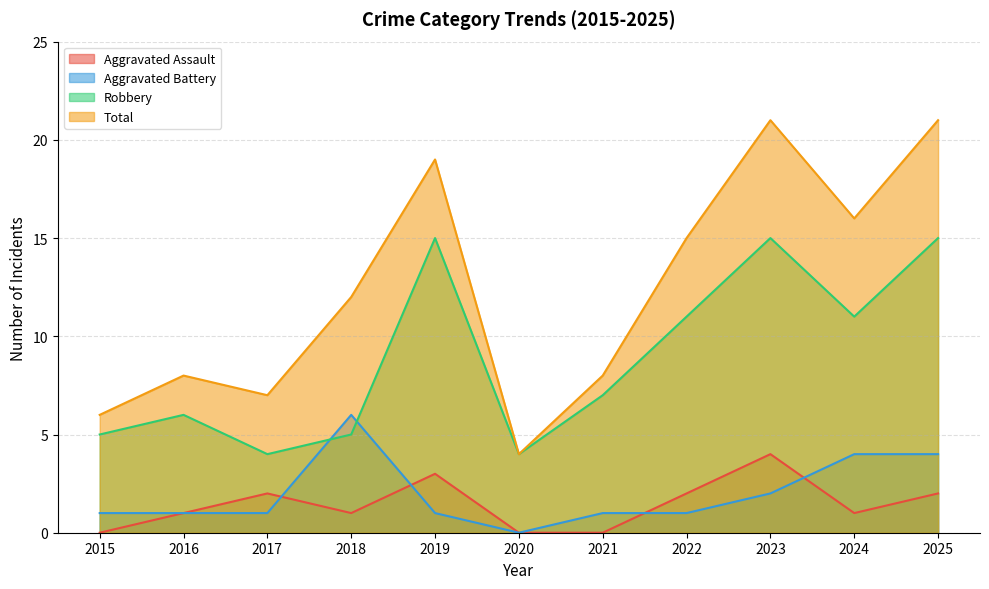

How many values in the Robbery series exceed 7?

5